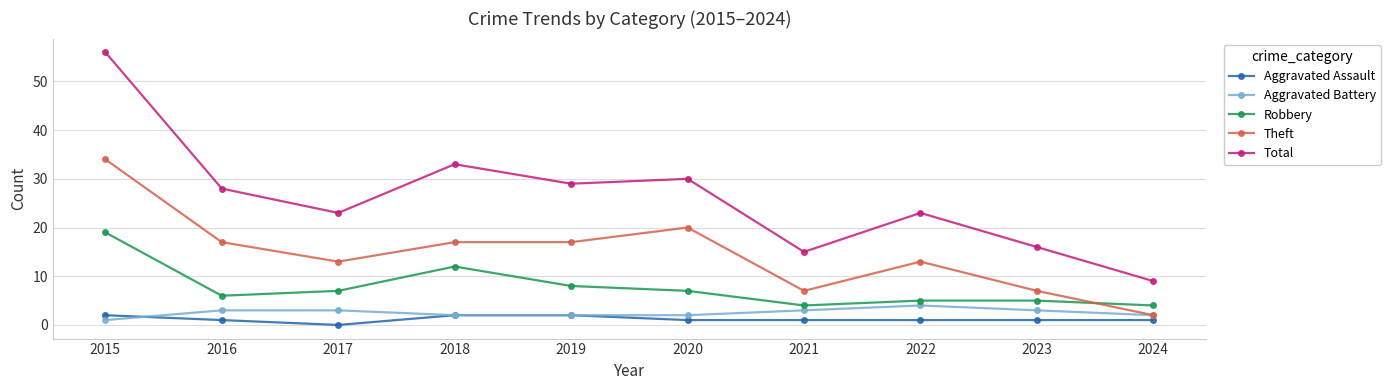

What is the difference between the second highest and minimum values in the Total series?

24